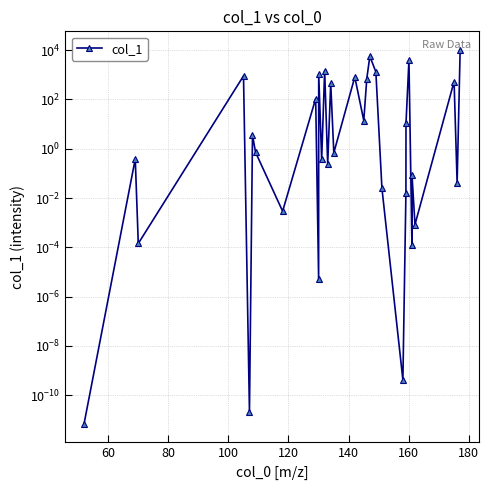

Does the chart have visible grid lines?

Yes